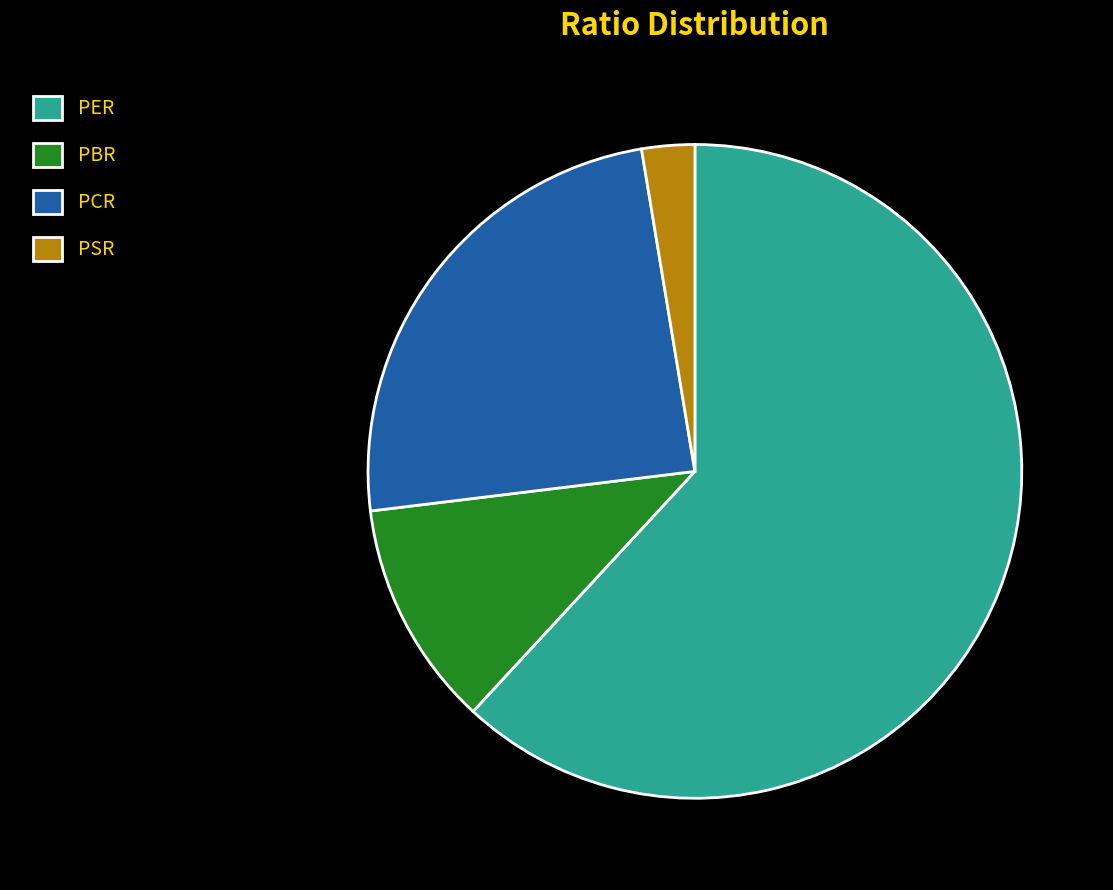

Does PCR account for over 50% of the chart?

No